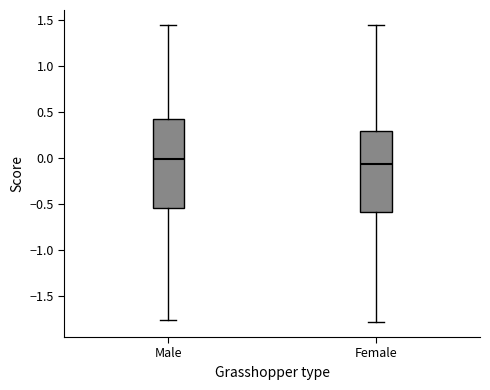

Reading left to right, read every box against the y-axis: the position of its median line, the range the box covers, and the ends of its whiskers. The values are not printed on the chart, so give them approximately, as read against the axis.

Male: median 0.00, box -0.55 to 0.40, whiskers -1.75 to 1.45
Female: median -0.05, box -0.60 to 0.30, whiskers -1.80 to 1.45